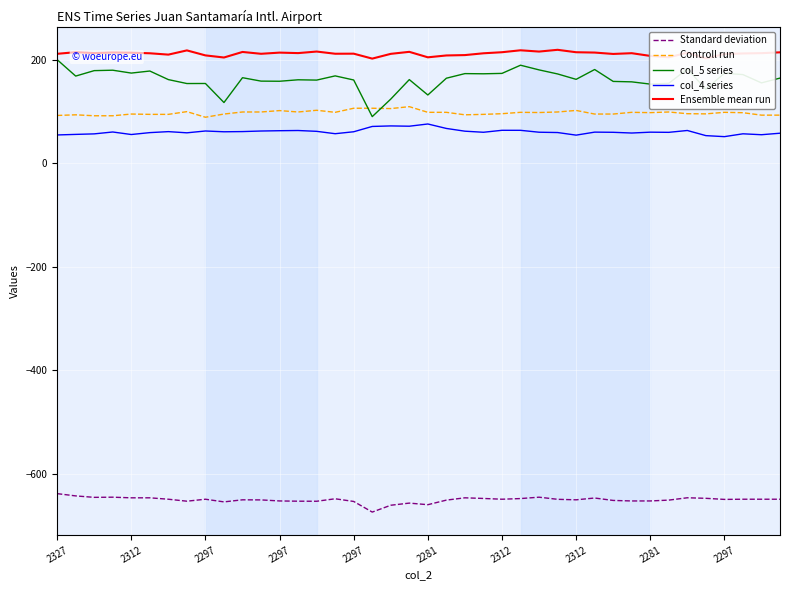

Which series has the largest range (max minus min)?

col_5 series